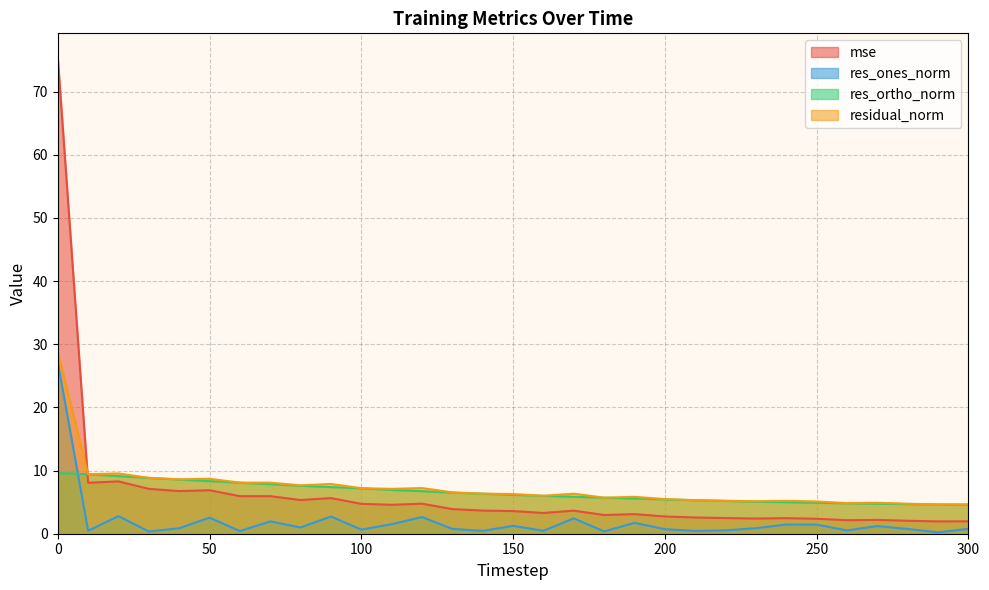

How many data points does each series have?

31